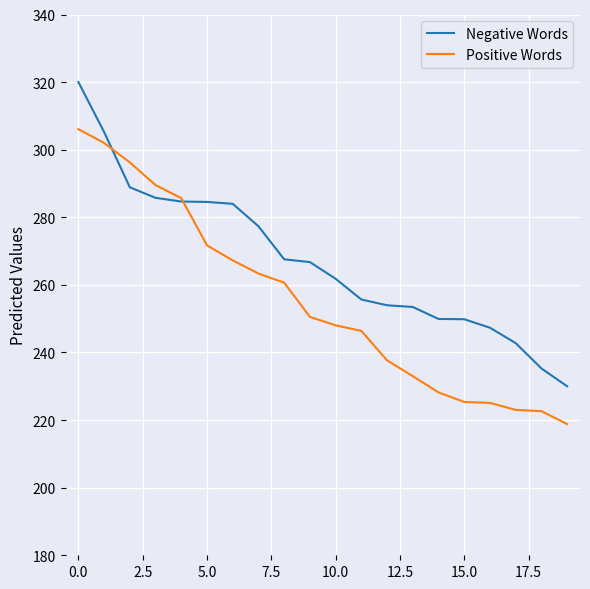

Which series has the largest total across all categories?

Negative Words